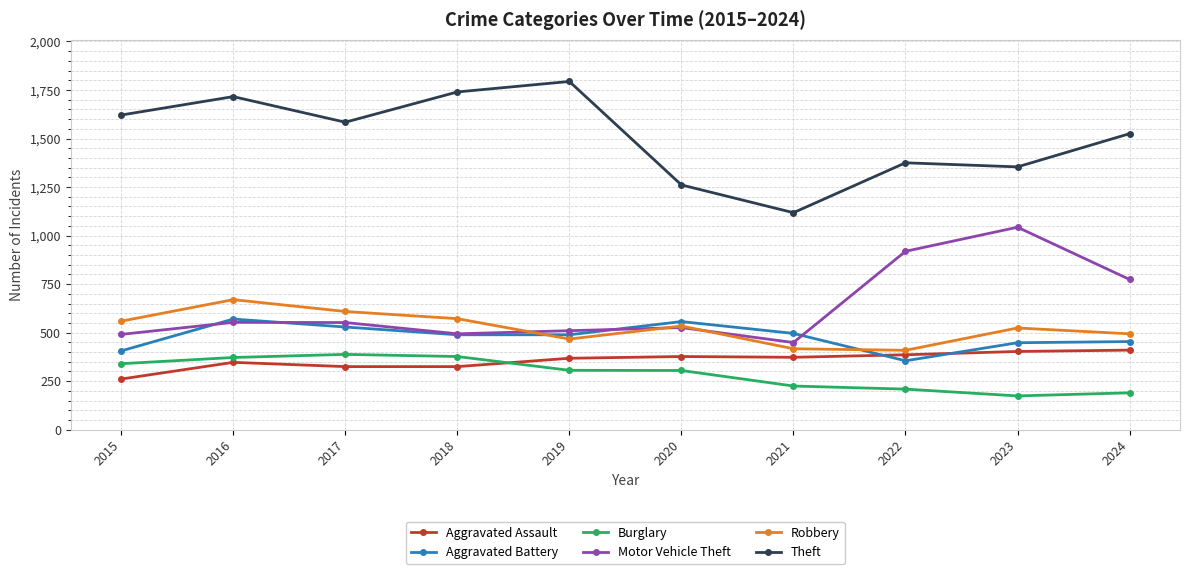

At which label does Theft first exceed 1584?

2015